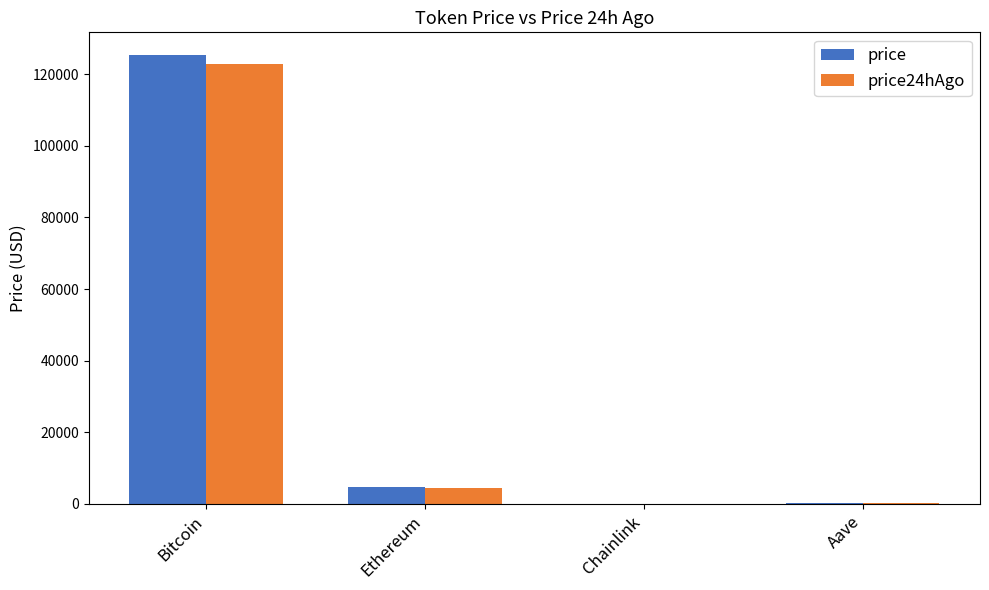

What is the total value across all series at Aave?

584.7